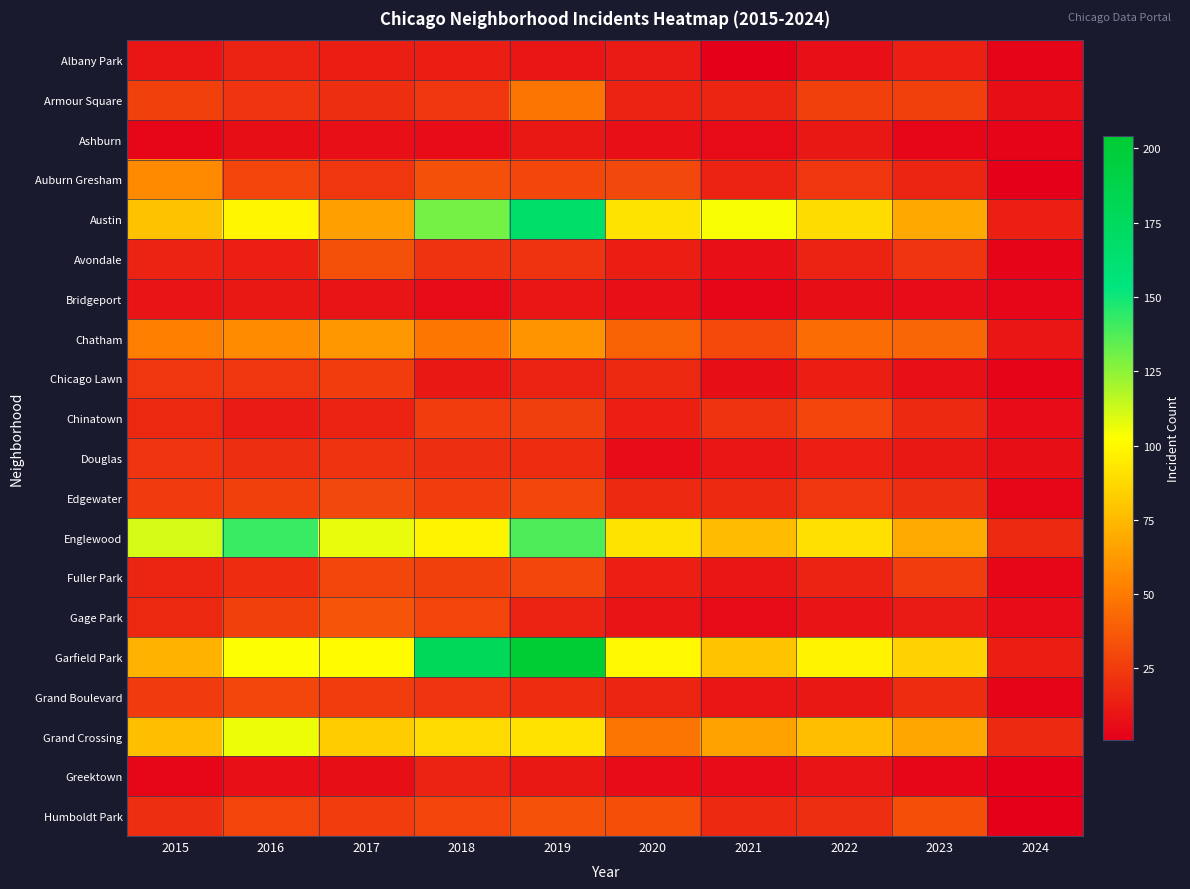

Which series has the widest spread of values?

Garfield Park